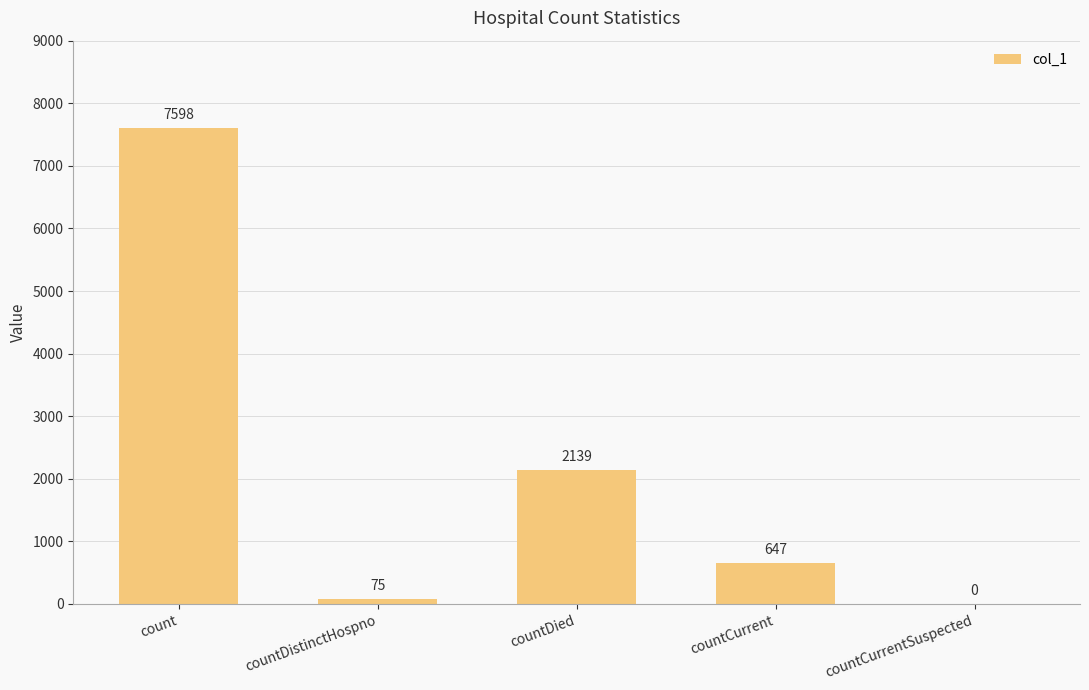

What is the change in value from countDistinctHospno to countCurrent?

+572